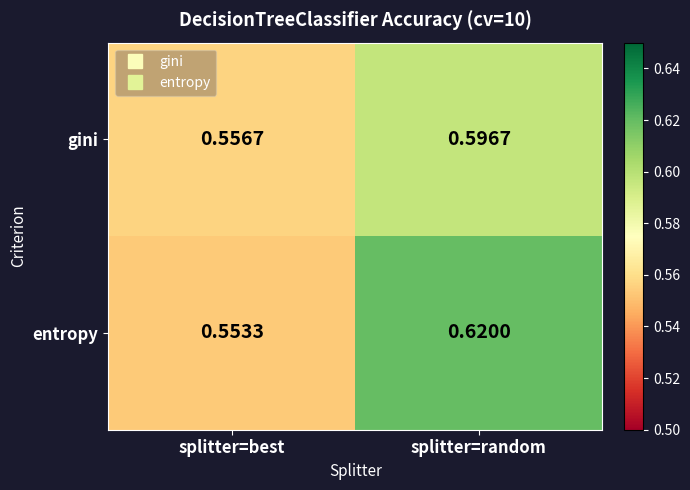

Which series has the largest total across all categories?

entropy